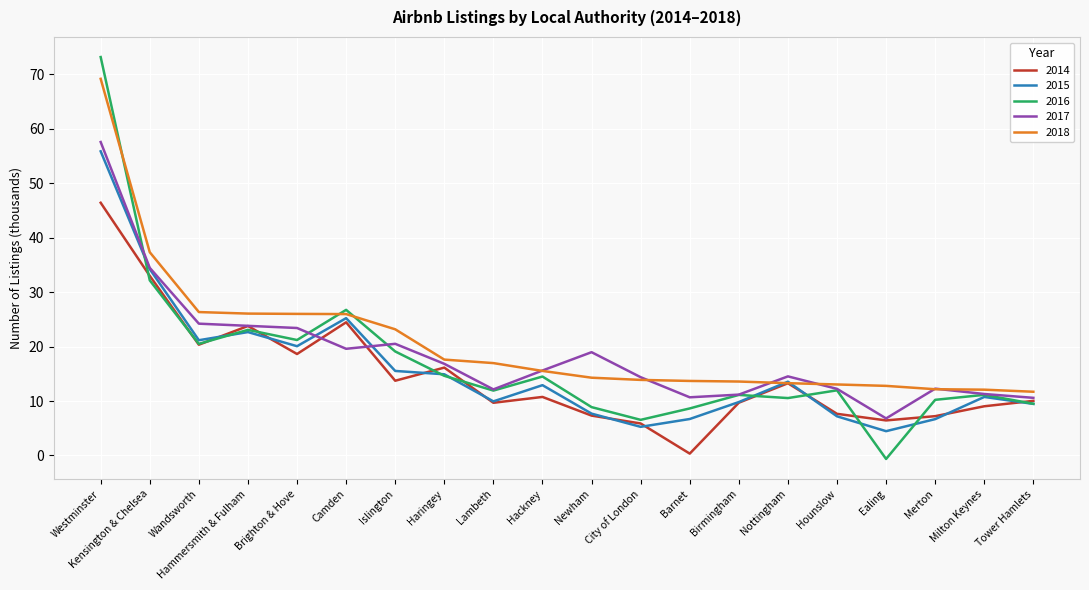

What is the maximum value shown in the chart?

73.2